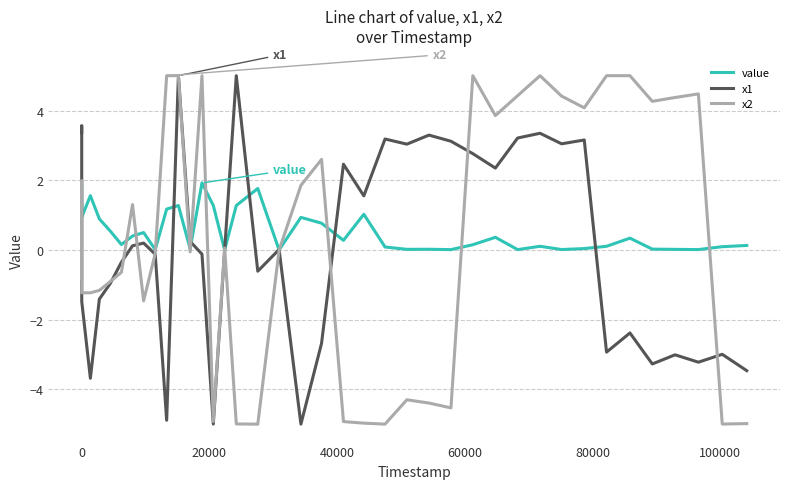

What is the greatest value displayed?

5.0